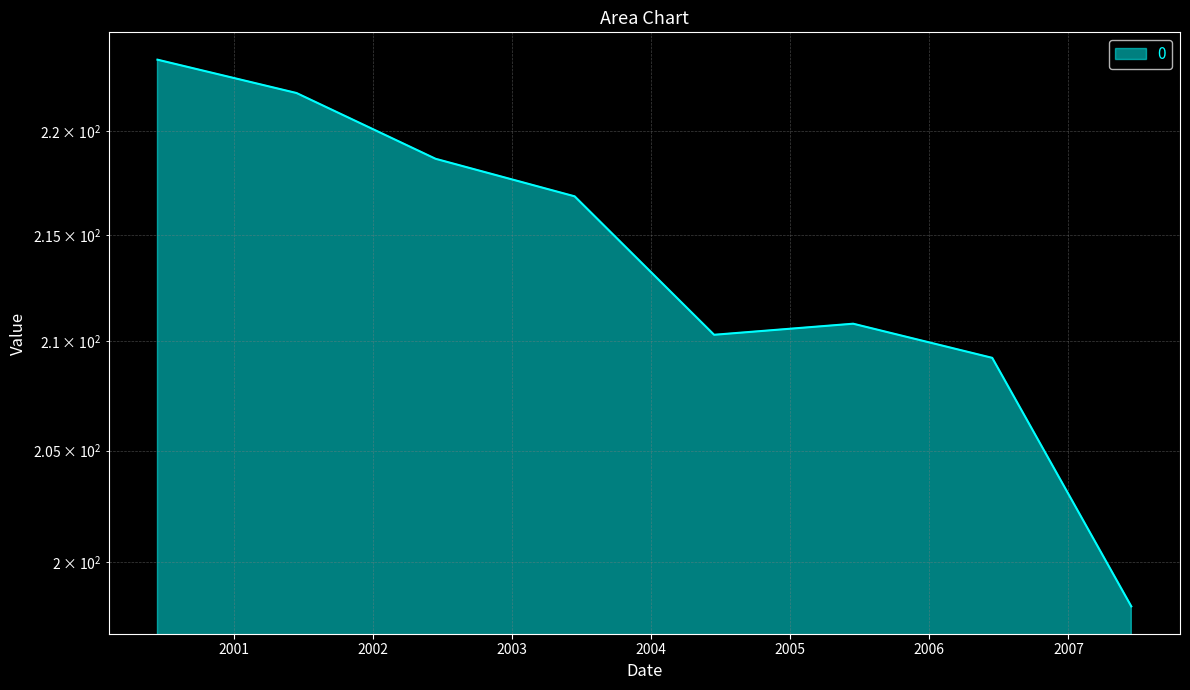

Which category has the lowest value across all series?

2007-06-15